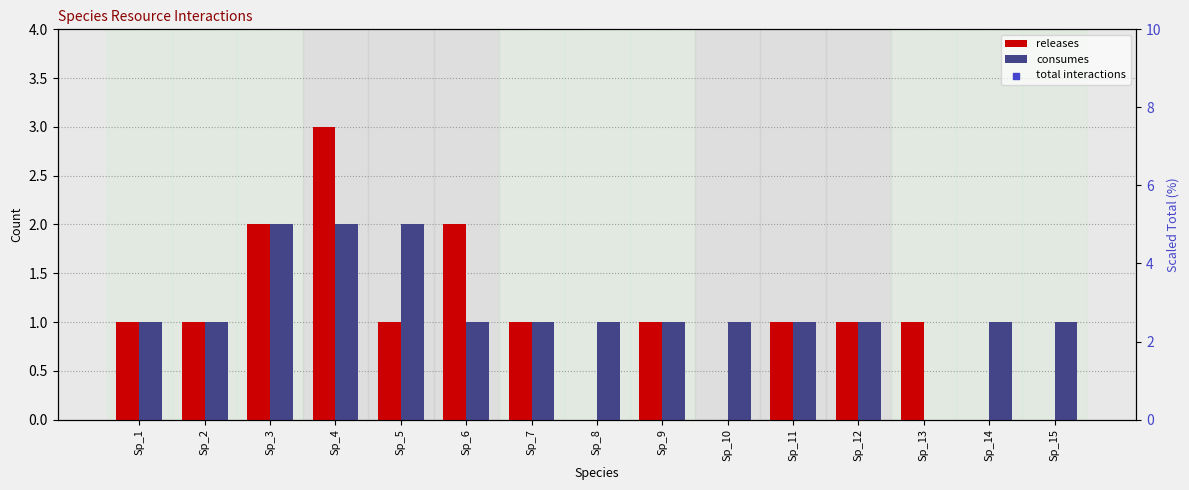

What are all the series names shown in the legend?

releases, consumes, total interactions